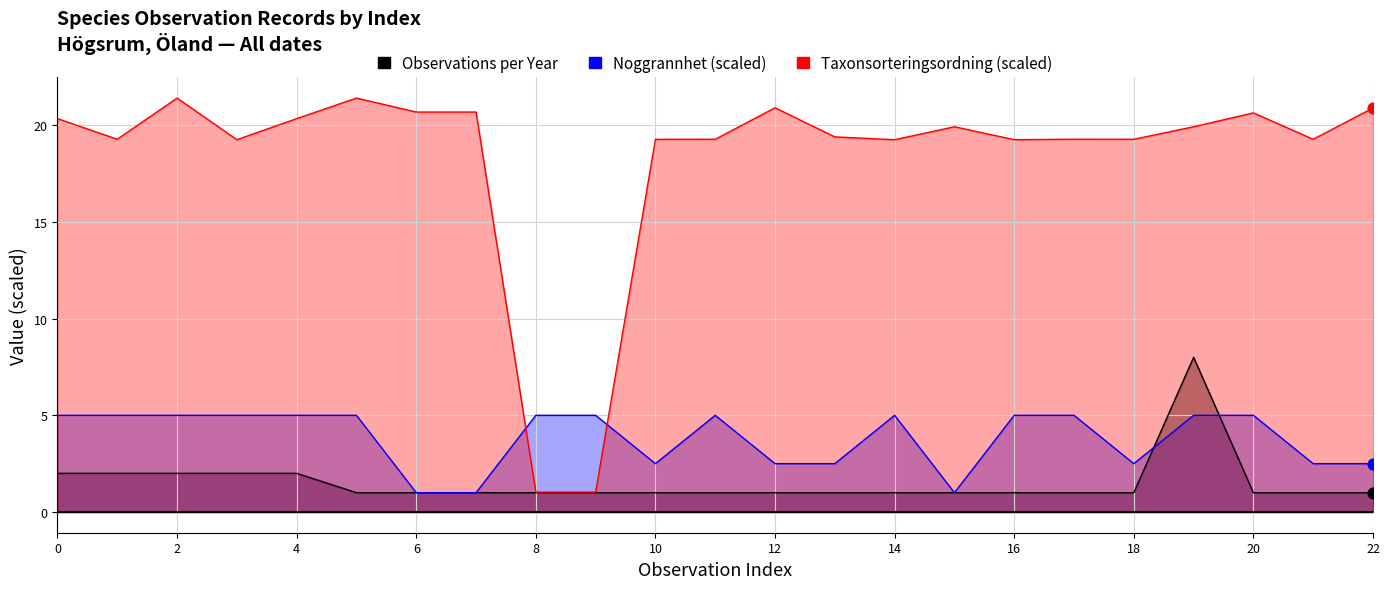

What are all the series names shown in the legend?

Observations per Year, Noggrannhet, Taxonsorteringsordning